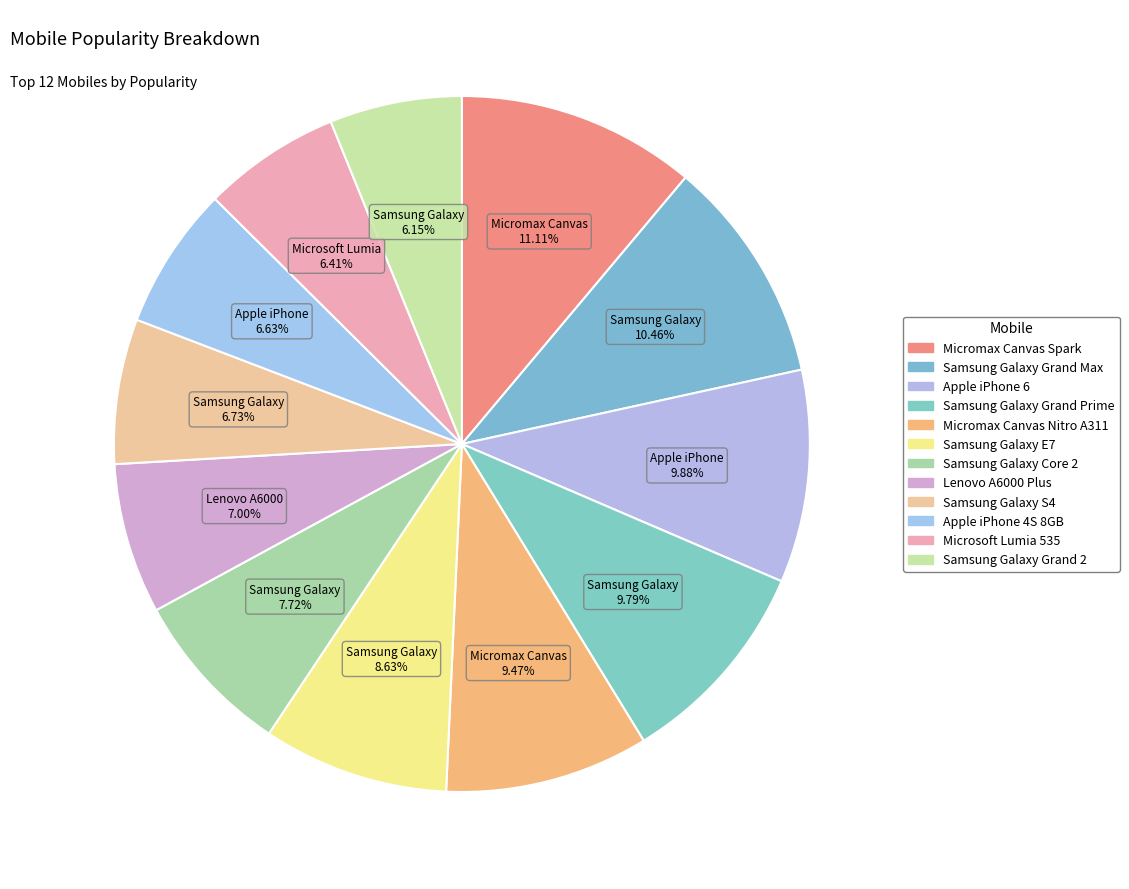

To the nearest percent, what portion does Micromax Canvas Nitro A311 represent?

9%